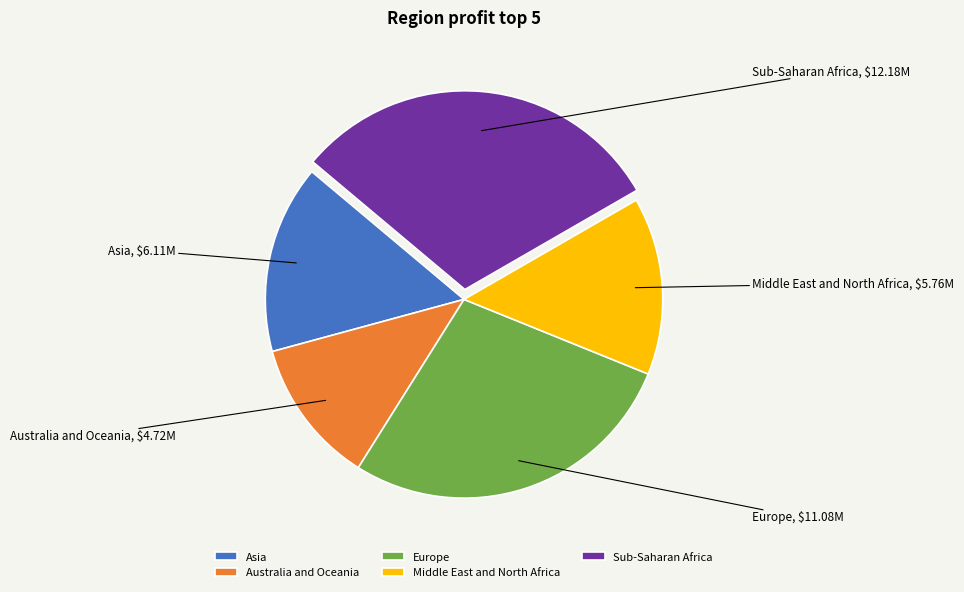

Does Australia and Oceania represent more than half of the total?

No